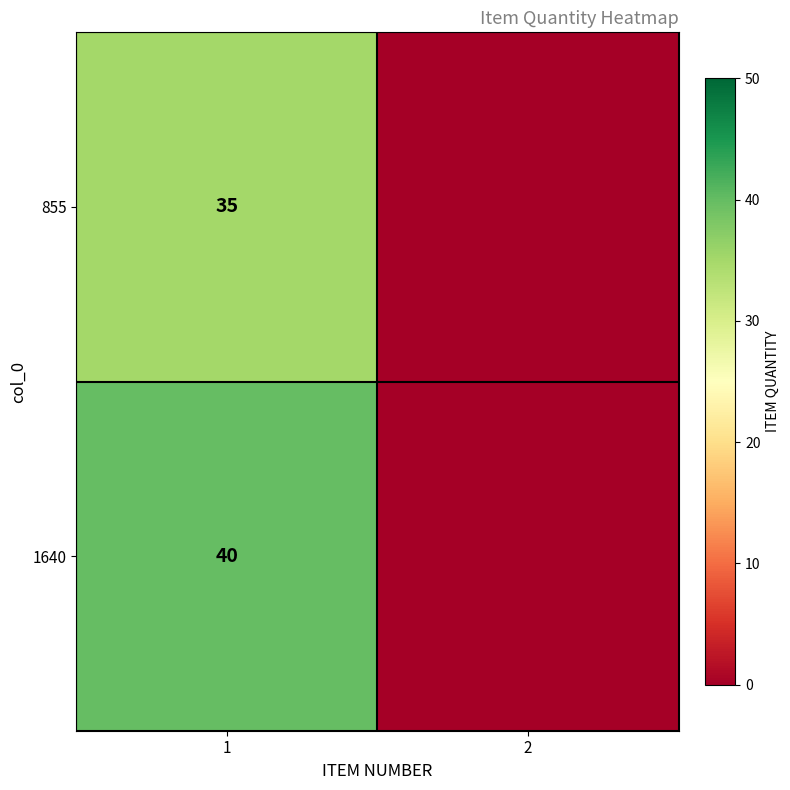

Is the value of 855 at 1 greater than the value of 1640 at 1?

No